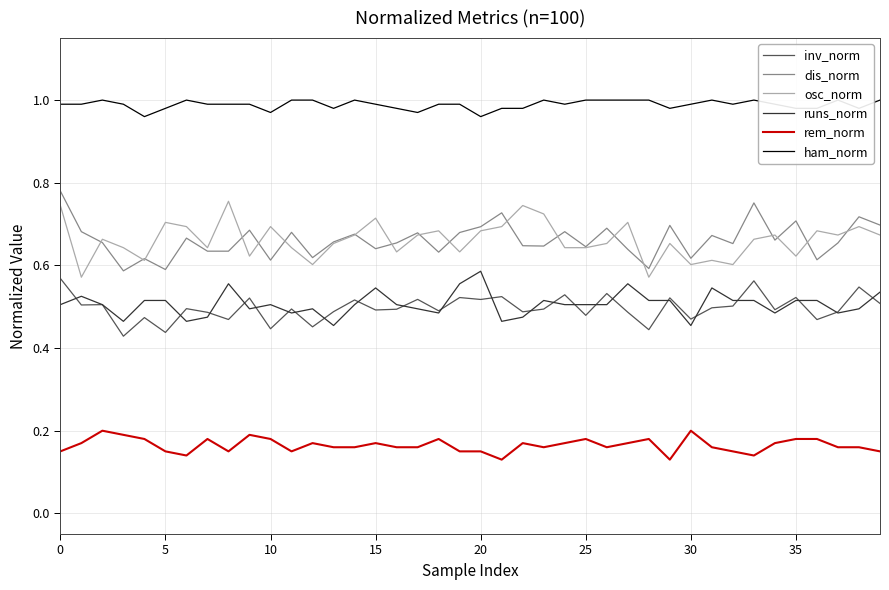

True or false: osc_norm and inv_norm intersect in this chart.

False